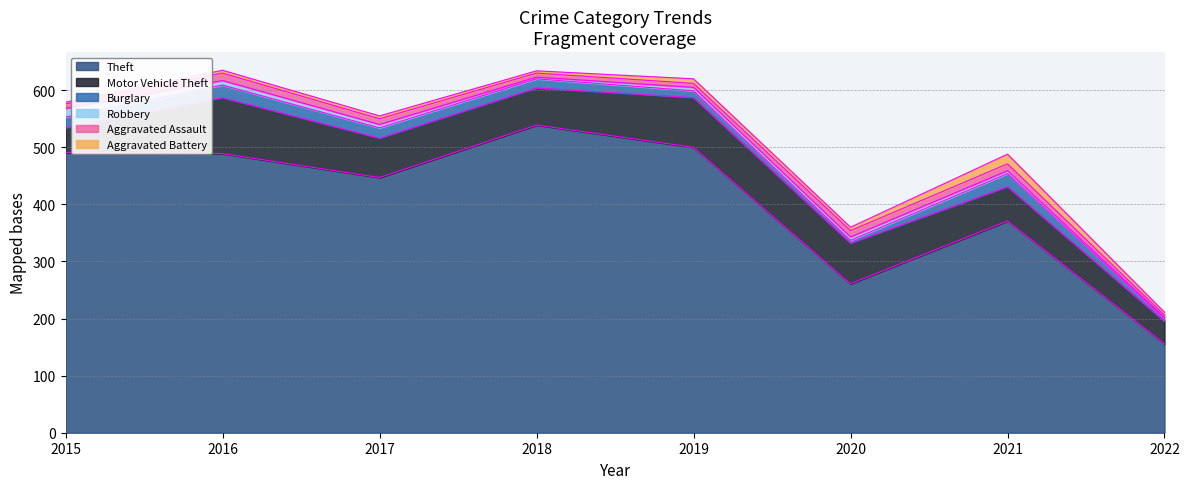

Where does the Motor Vehicle Theft series first go above 69?

2016